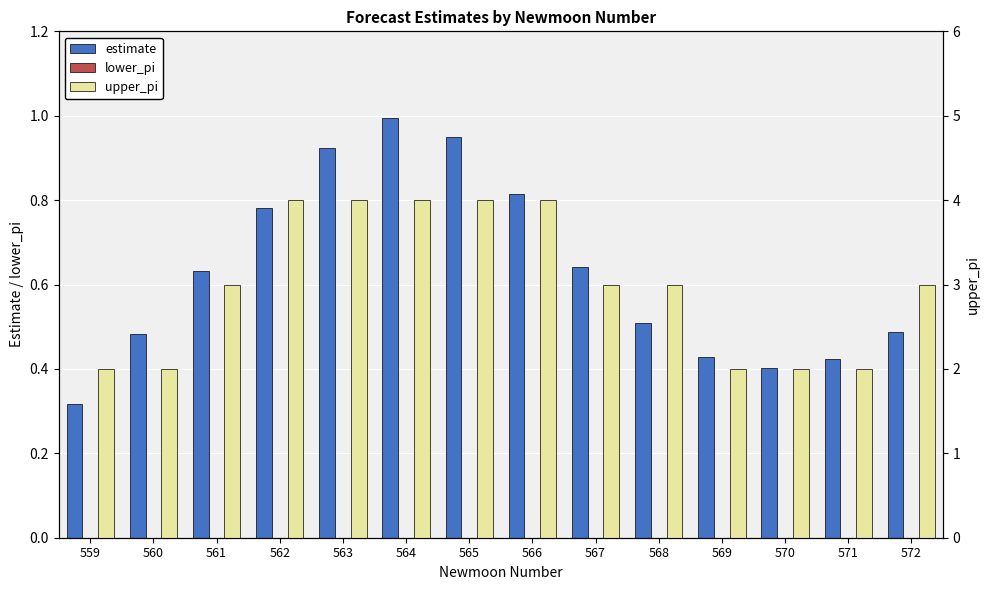

Rank the categories by estimate value from highest to lowest.

564, 565, 563, 566, 562, 567, 561, 568, 572, 560, 569, 571, 570, 559